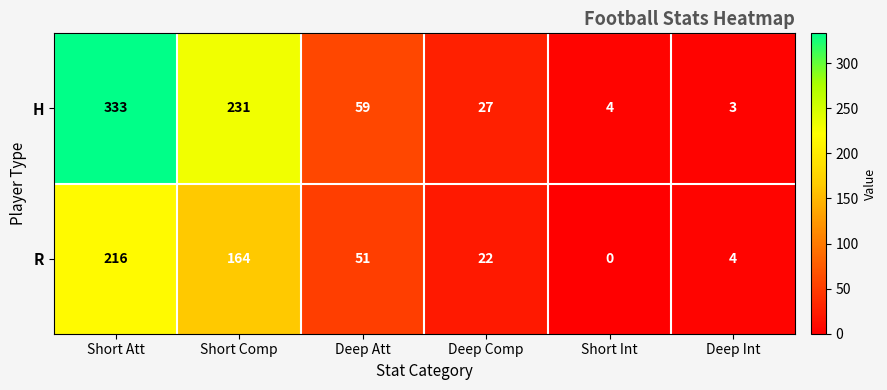

What is the sum of the R values at Short Att and Deep Comp?

238